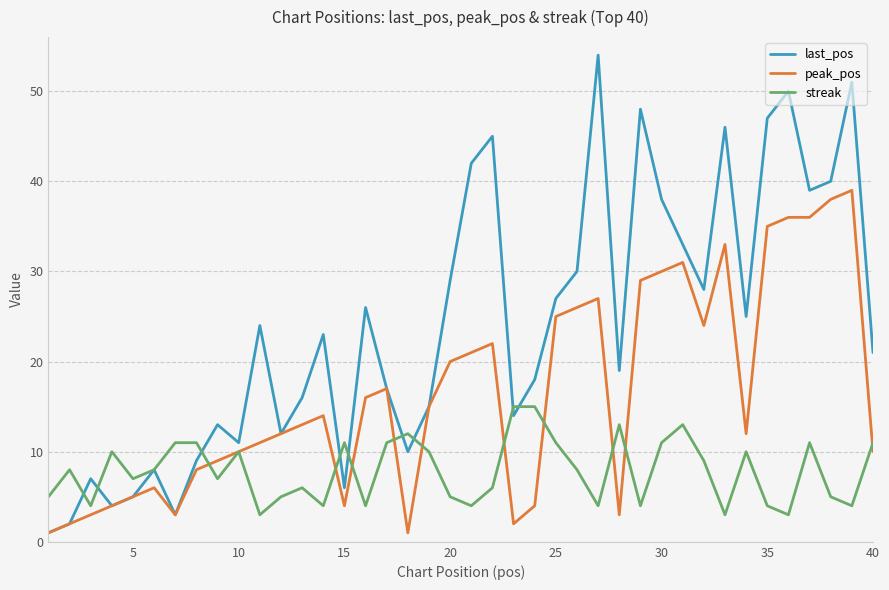

How many series are shown in this chart?

3